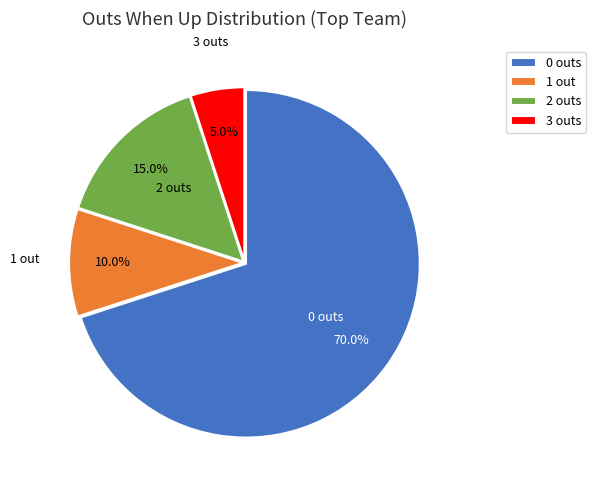

Is there a majority slice in this chart?

Yes